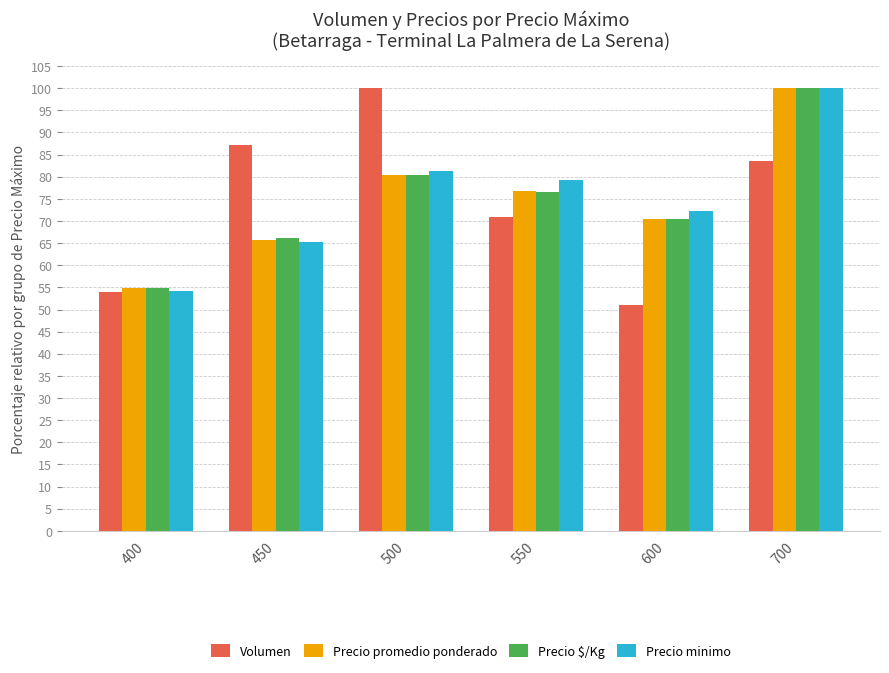

At which label is Precio $/Kg closest to 77?

550